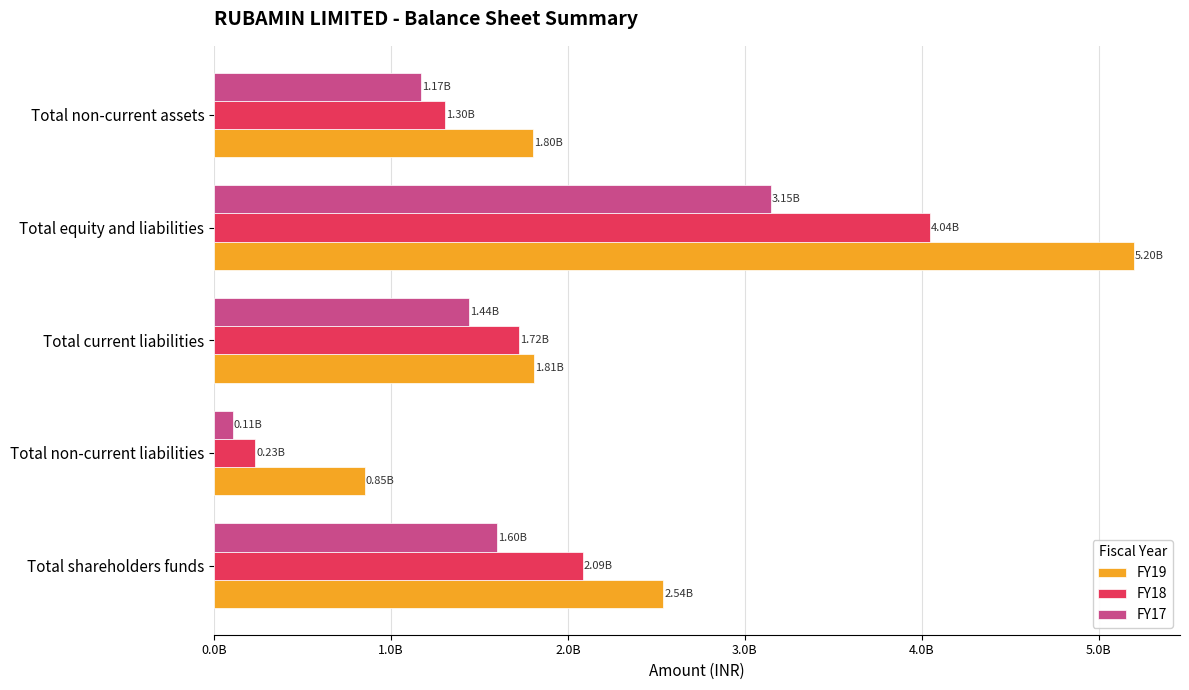

At how many categories does at least one series exceed 3724417448?

1